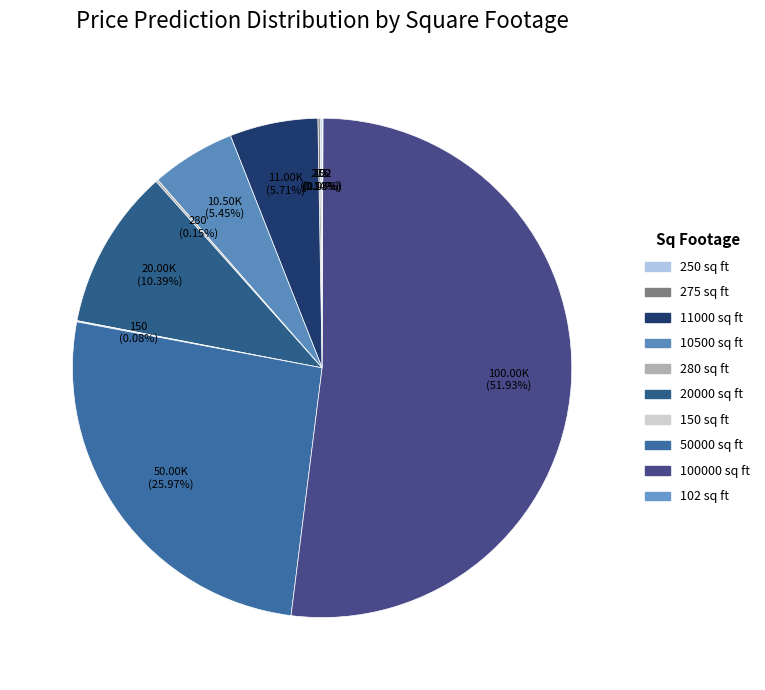

Which category accounts for the majority?

100000 sq ft